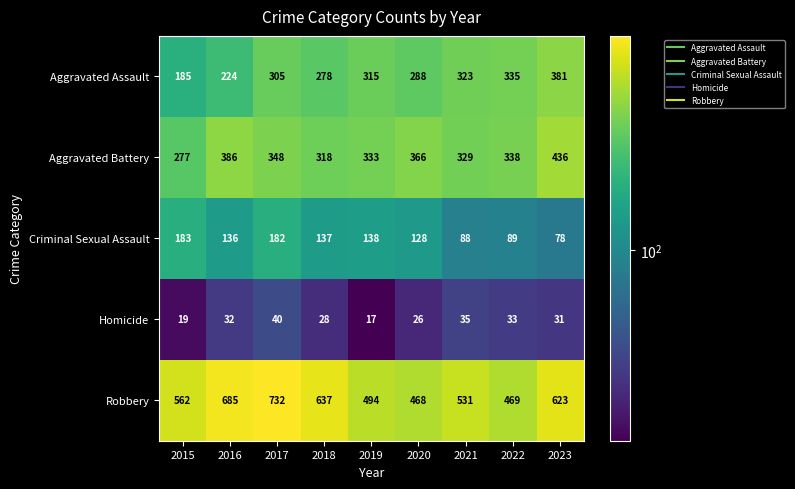

Rank the categories by Robbery value from highest to lowest.

2017, 2016, 2018, 2023, 2015, 2021, 2019, 2022, 2020